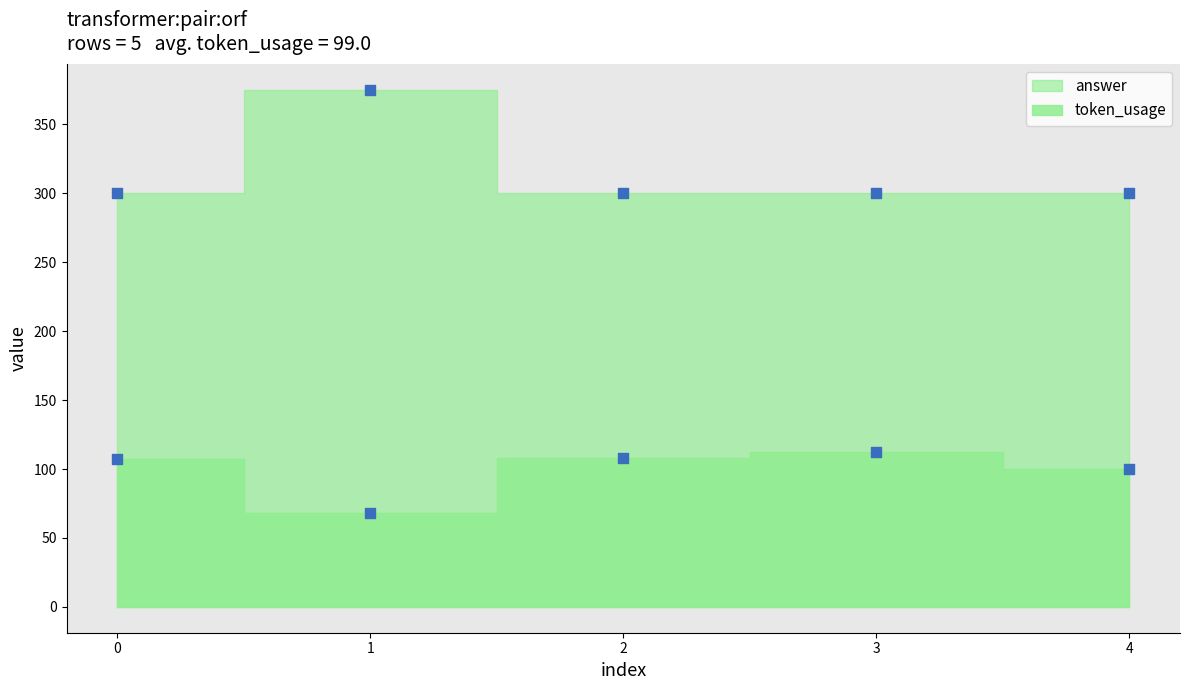

Is the value of answer at 4 greater than the value of token_usage at 0?

Yes